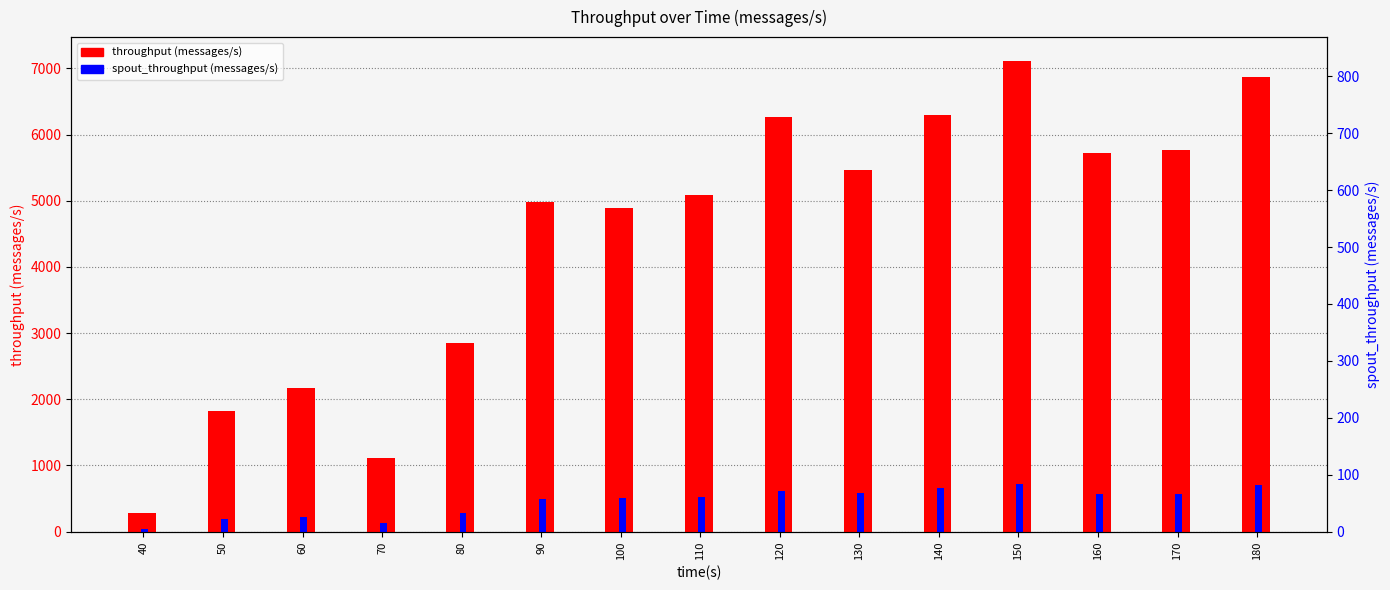

List the labels in order of throughput (messages/s) value, largest first.

150, 180, 140, 120, 170, 160, 130, 110, 90, 100, 80, 60, 50, 70, 40